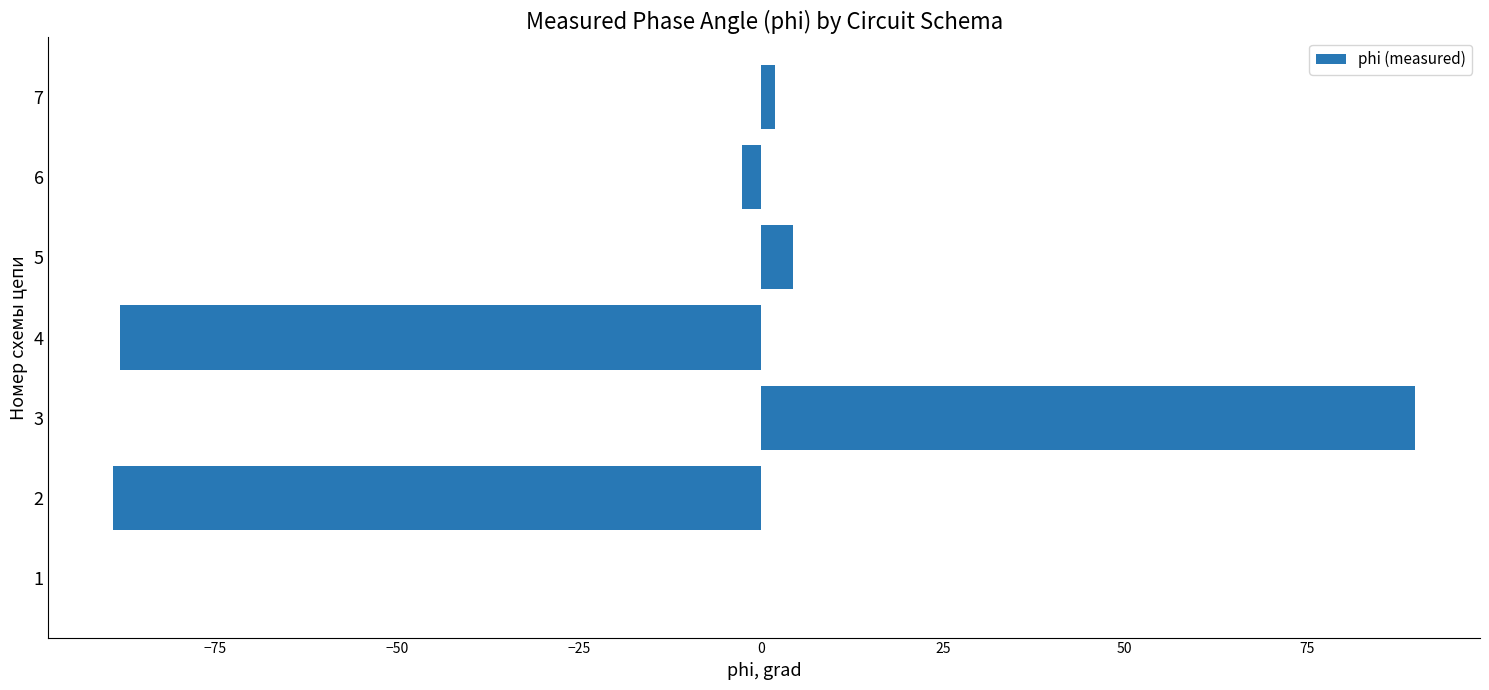

At which label is the value closest to 0?

1